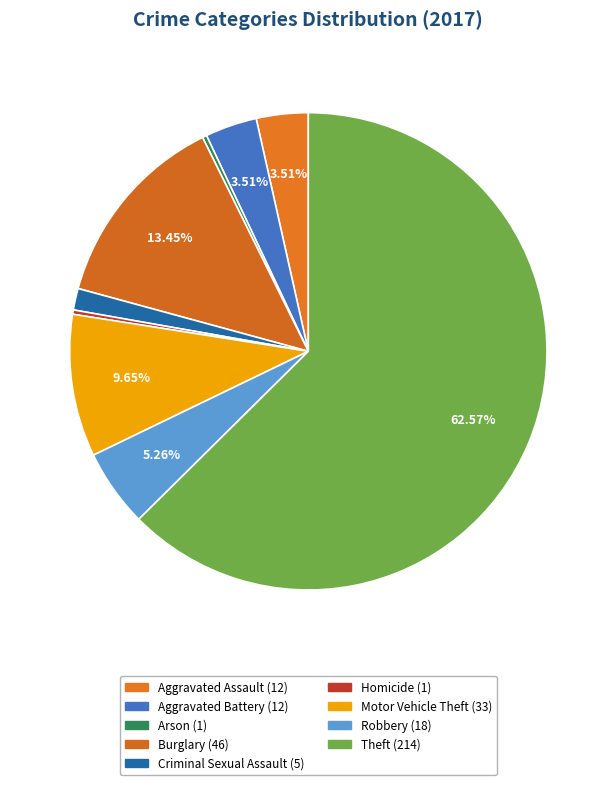

How many segments does this pie chart have?

9